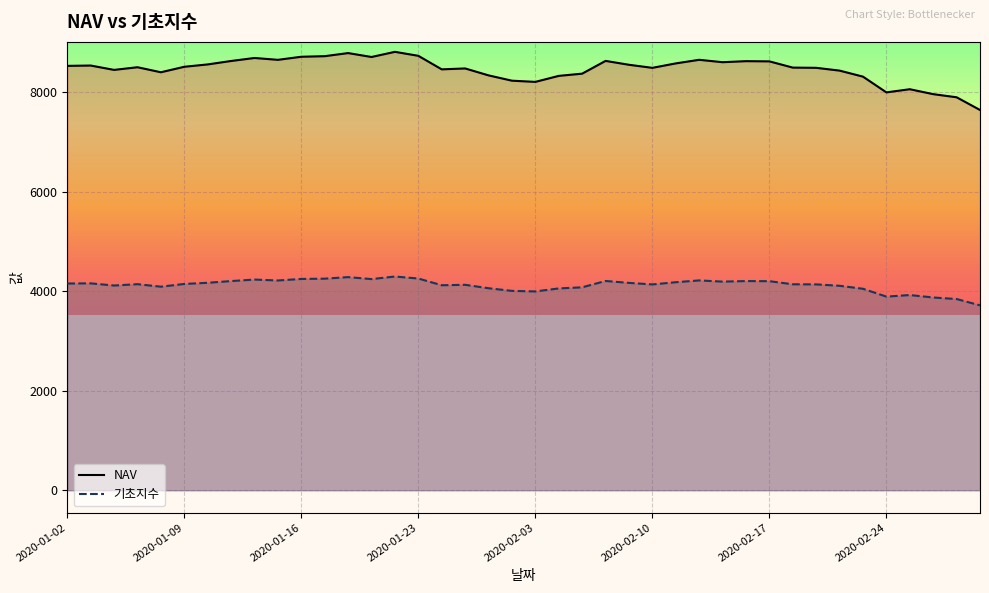

How many interior local peaks does the 기초지수 series have?

10